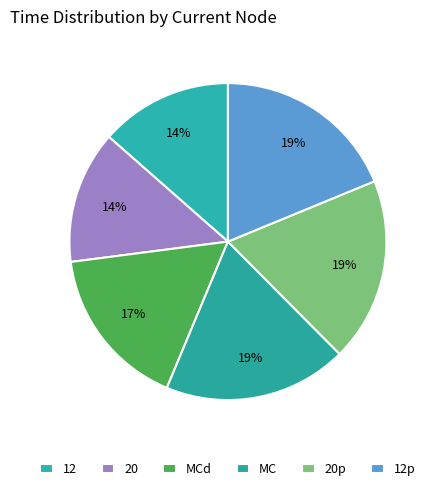

Count the number of slices in the pie.

6